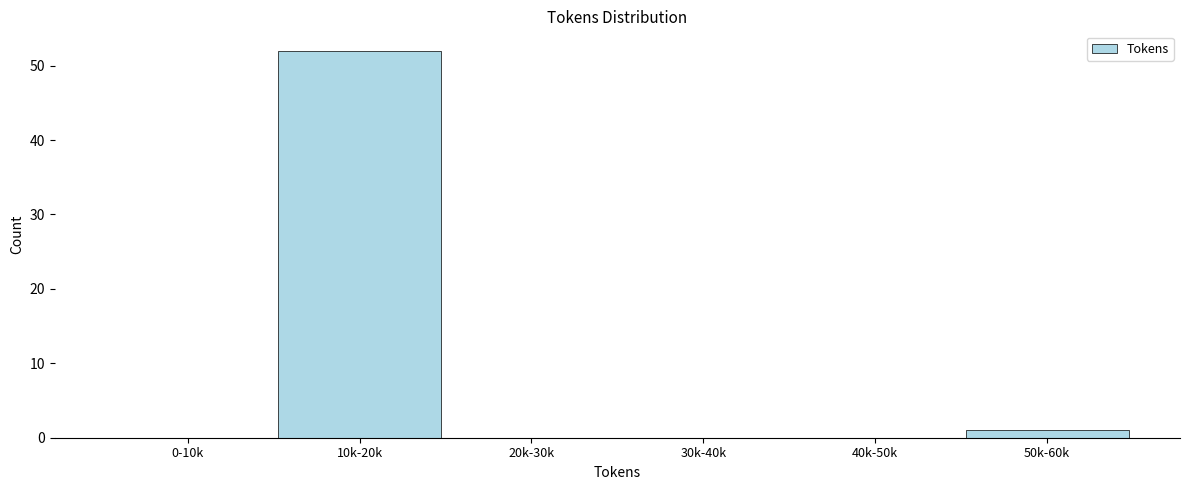

Reading right to left, transcribe all the data shown in this chart.

50k-60k=1	40k-50k=0	30k-40k=0	20k-30k=0	10k-20k=52	0-10k=0